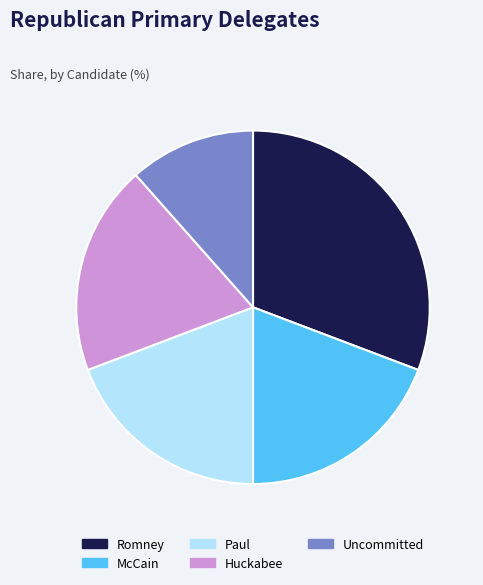

Approximately how many times larger is the value at Huckabee compared to Romney?

0.6